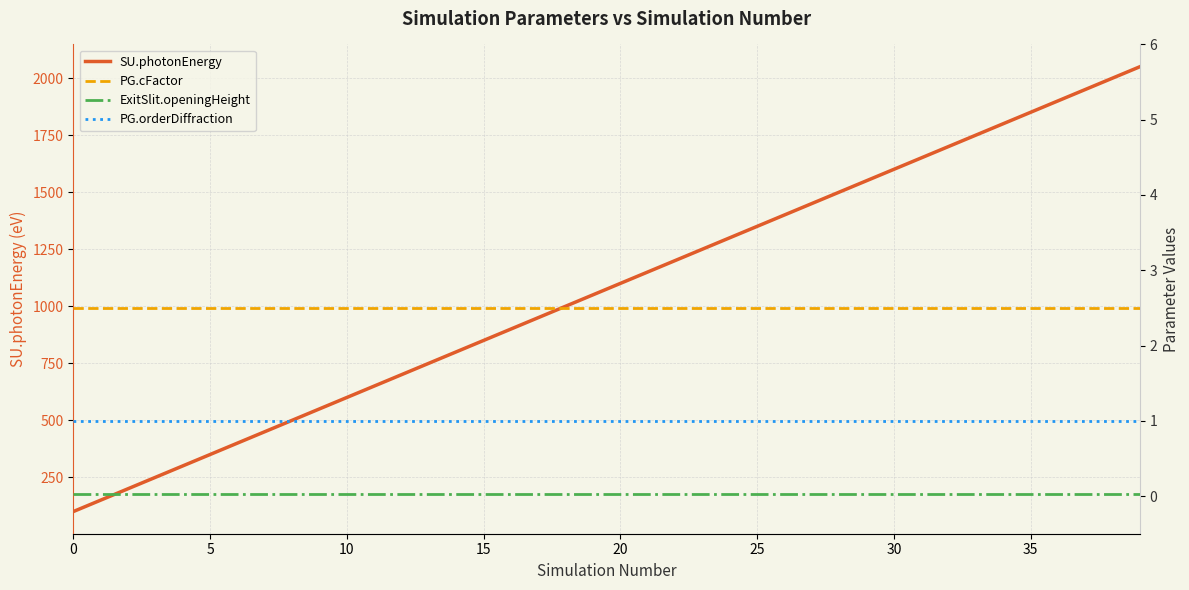

What is the maximum value for SU.photonEnergy?

2050